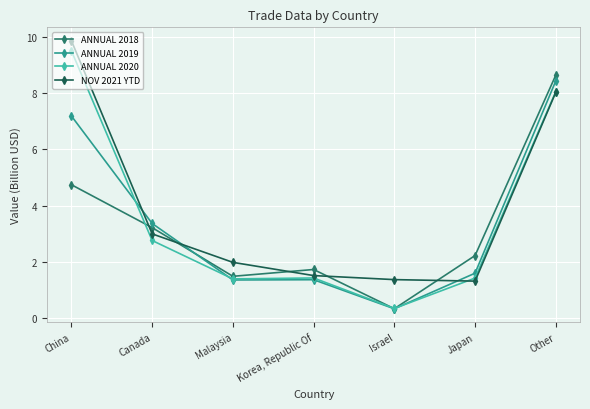

Rank the series by their maximum value, from highest to lowest.

NOV 2021 YTD, ANNUAL 2020, ANNUAL 2018, ANNUAL 2019